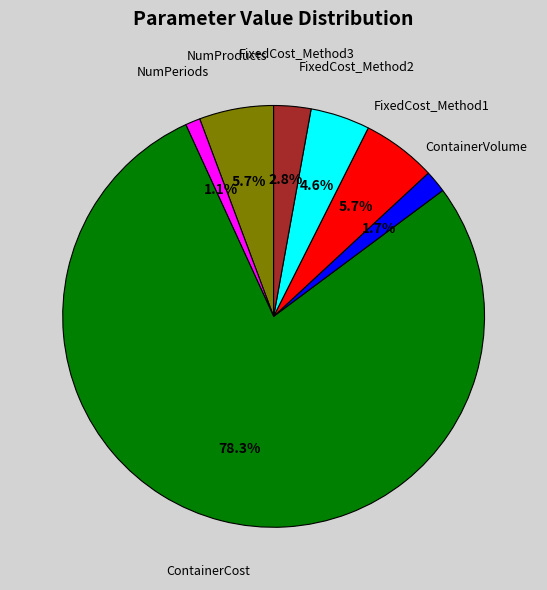

How many slices are in this pie chart?

7